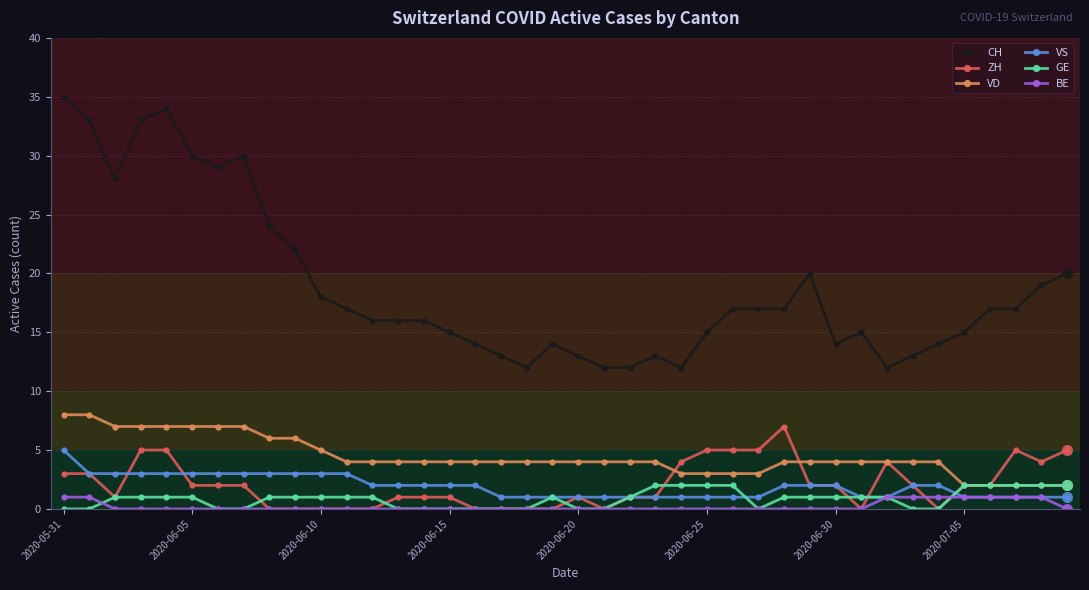

True or false: BE and VD intersect in this chart.

False